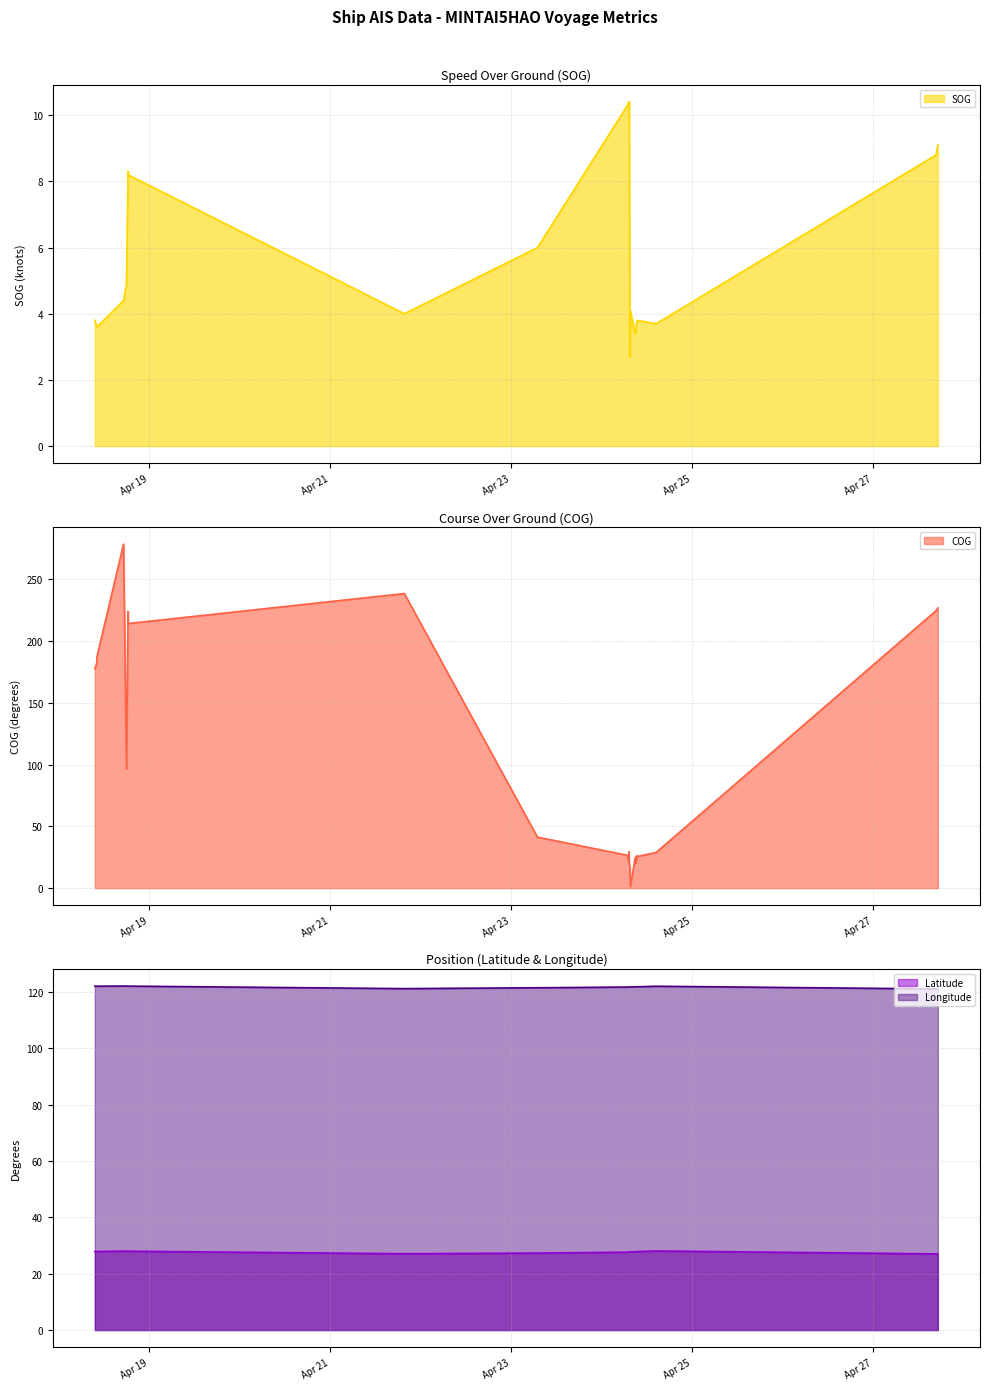

What is the maximum value for SOG?

10.4